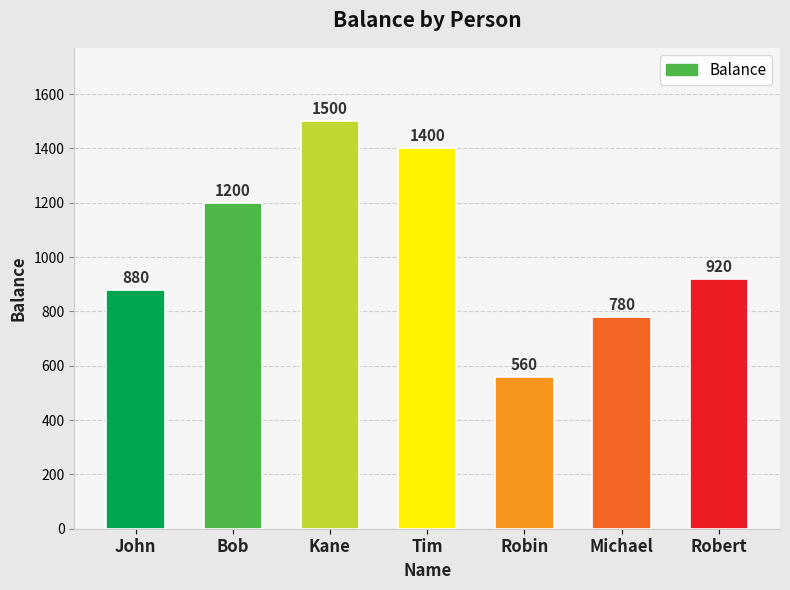

What is the label of the 1st bar from the right?

Robert